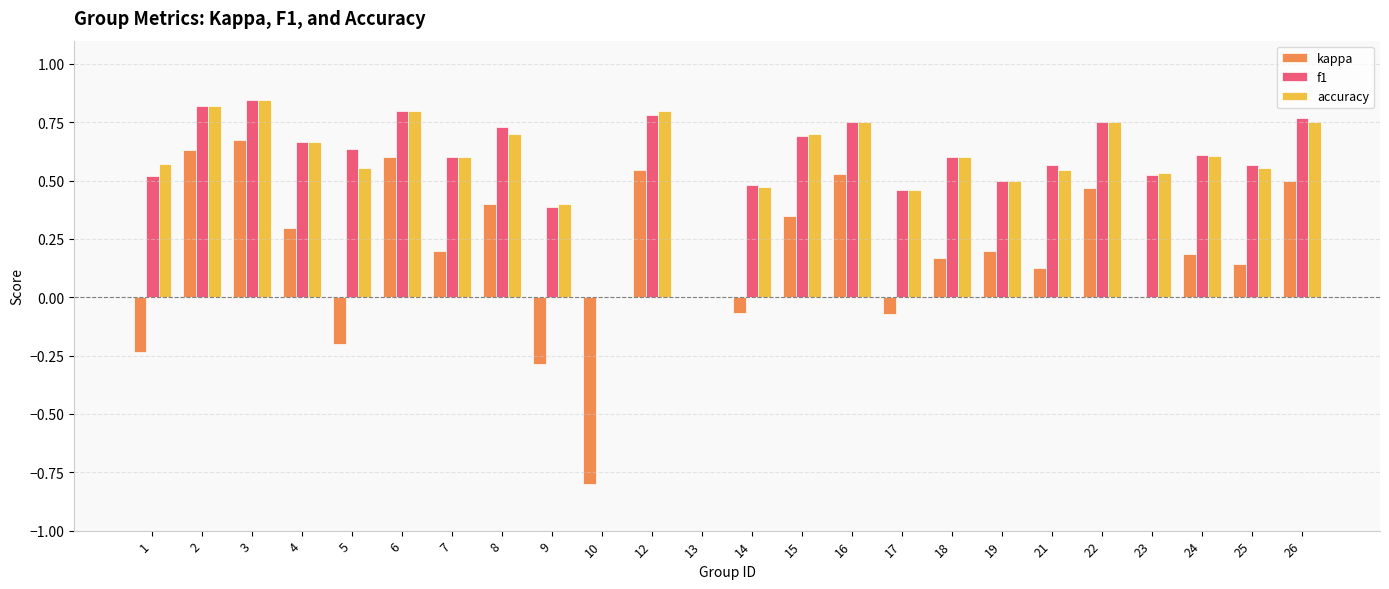

What is the total value across all series at 8?

1.8